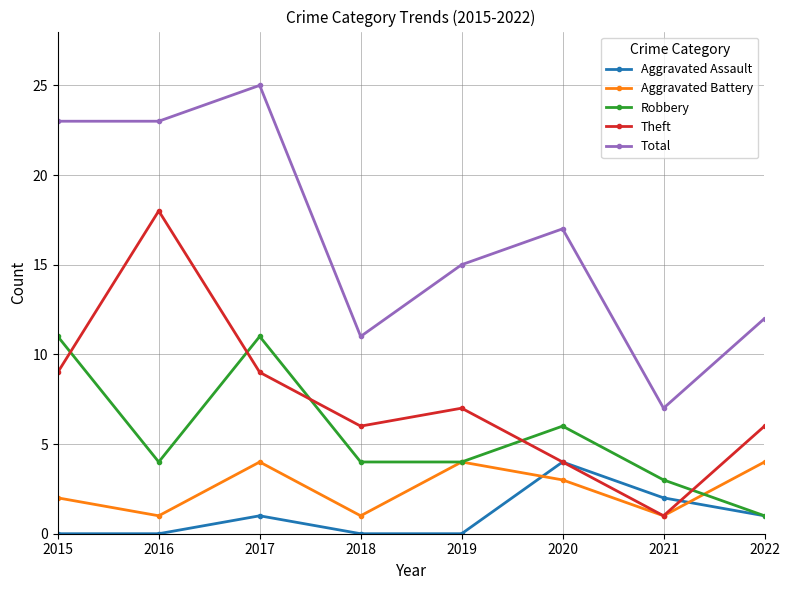

What is the maximum value shown in the chart?

25